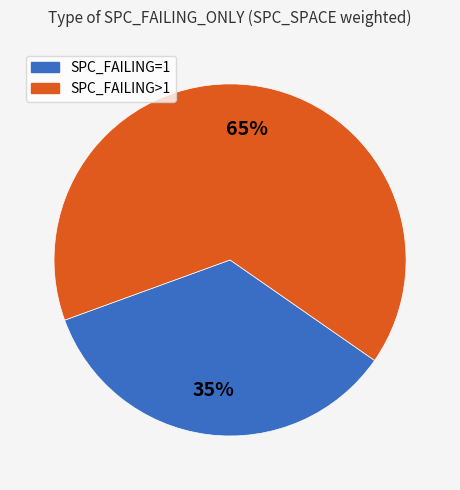

To the nearest percent, what is the difference between the largest and smallest slice percentages?

30%